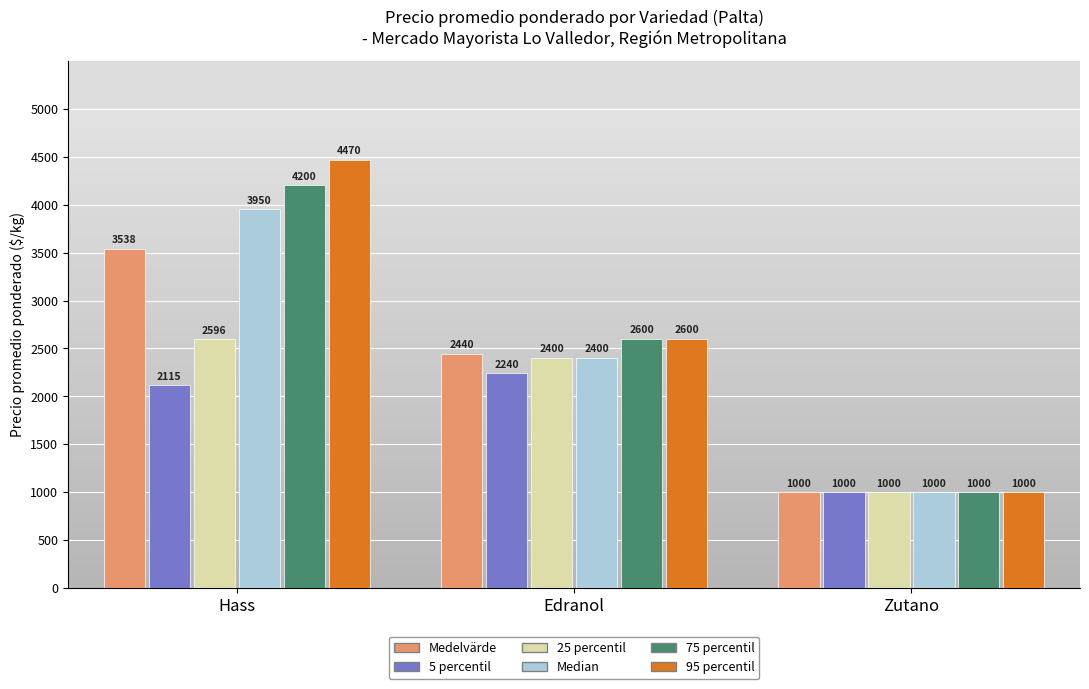

Reading right to left, transcribe all the data shown in this chart.

Medelvärde: 1000	2440	3538
5 percentil: 1000	2240	2115
25 percentil: 1000	2400	2596
Median: 1000	2400	3950
75 percentil: 1000	2600	4200
95 percentil: 1000	2600	4470